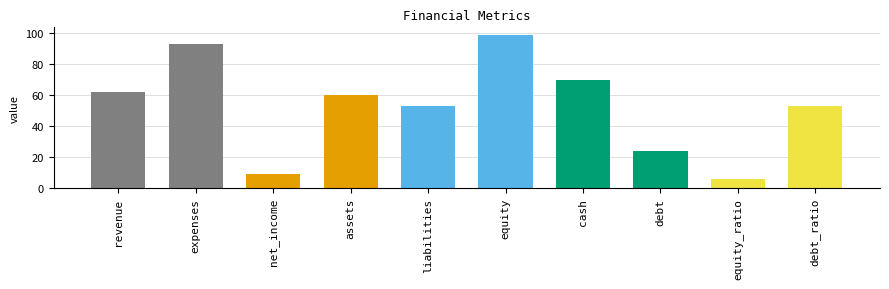

What is the greatest value displayed?

99